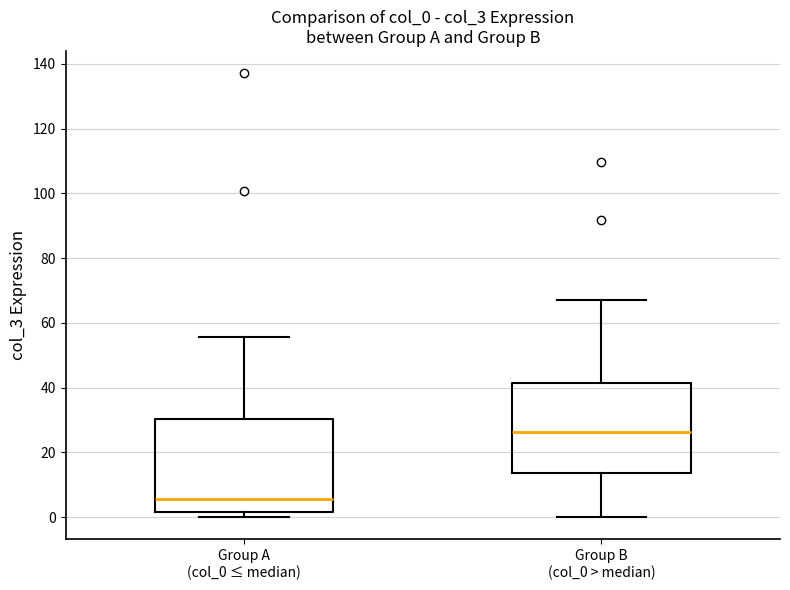

Which box's median line is the lowest?

Group A (col_0 ≤ median)